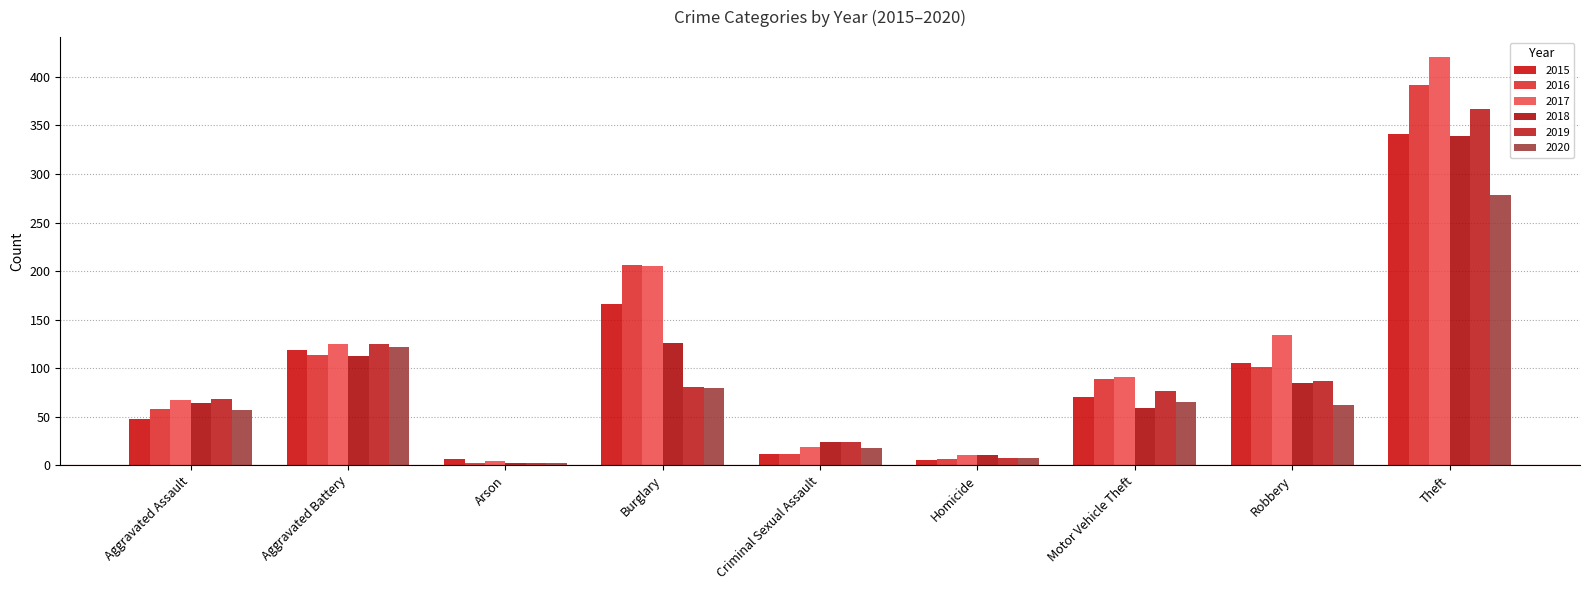

Between Aggravated Battery and Robbery, which is larger?

Aggravated Battery